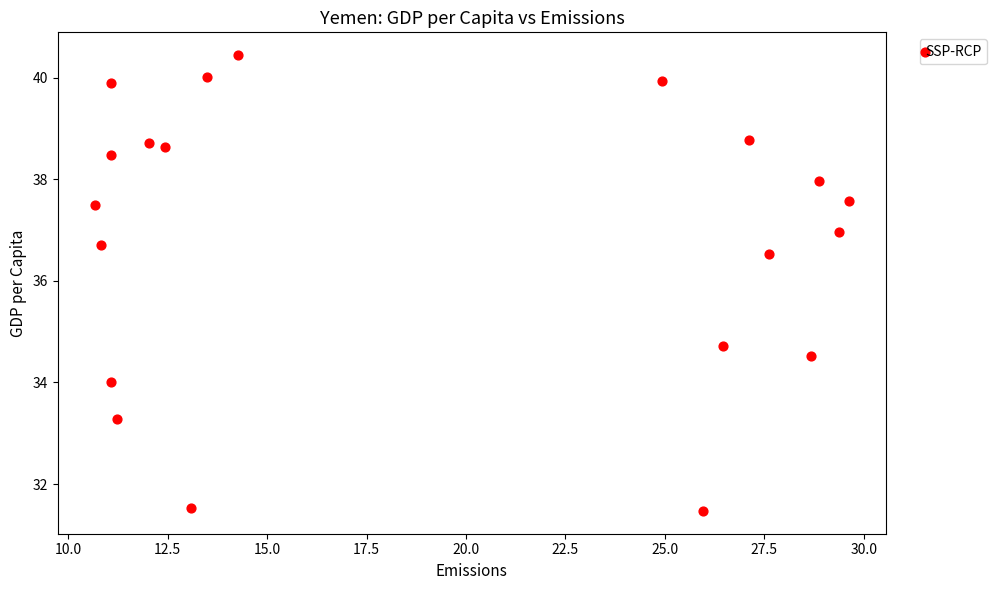

What is the range of Y values (max minus min)?

9.0